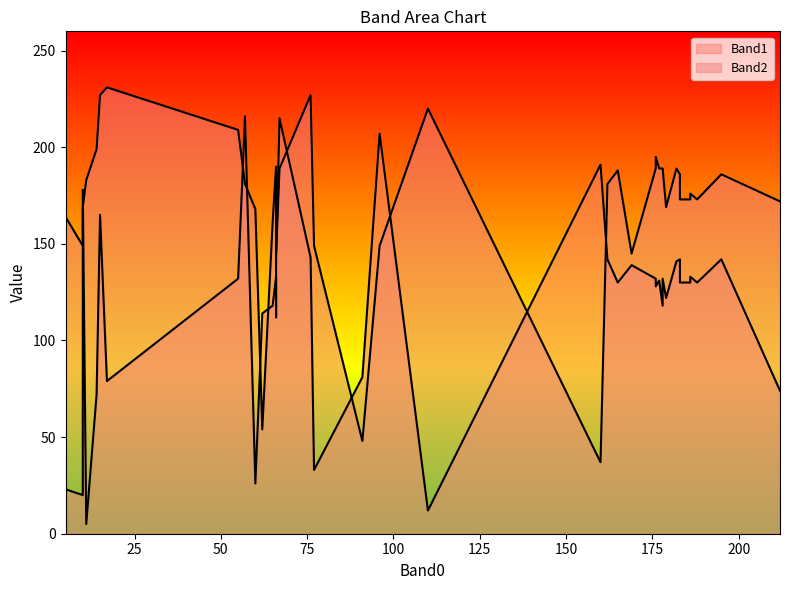

Is the value of Band1 at 17 greater than the value of Band2 at 66?

No